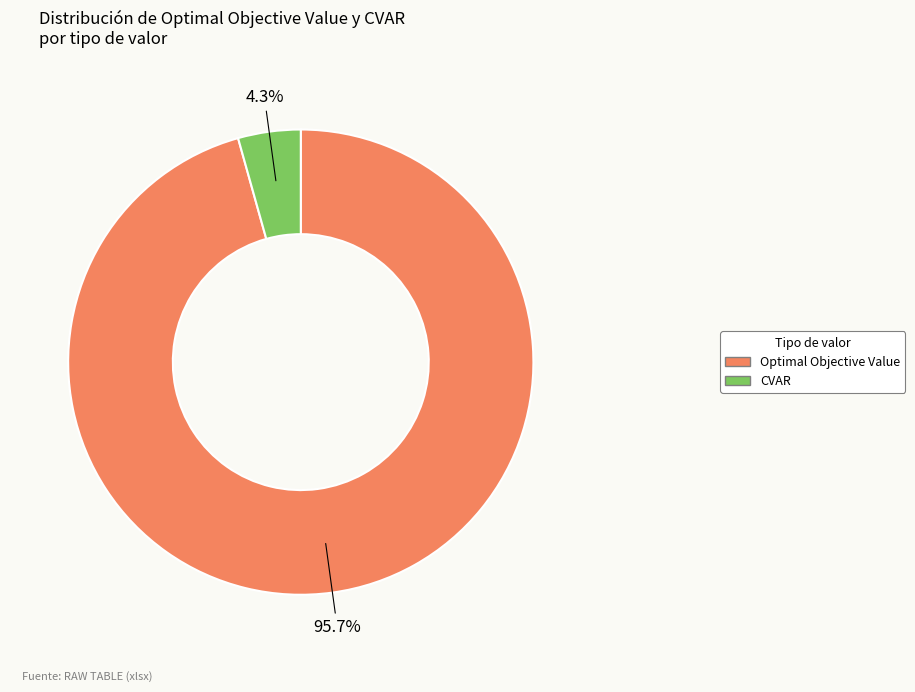

To the nearest percent, what is the difference between the largest and smallest slice percentages?

91%